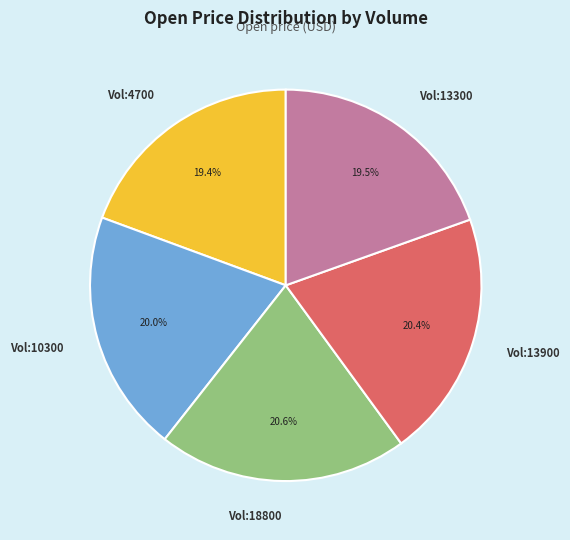

To the nearest percent, what is the difference between the largest and smallest slice percentages?

1%